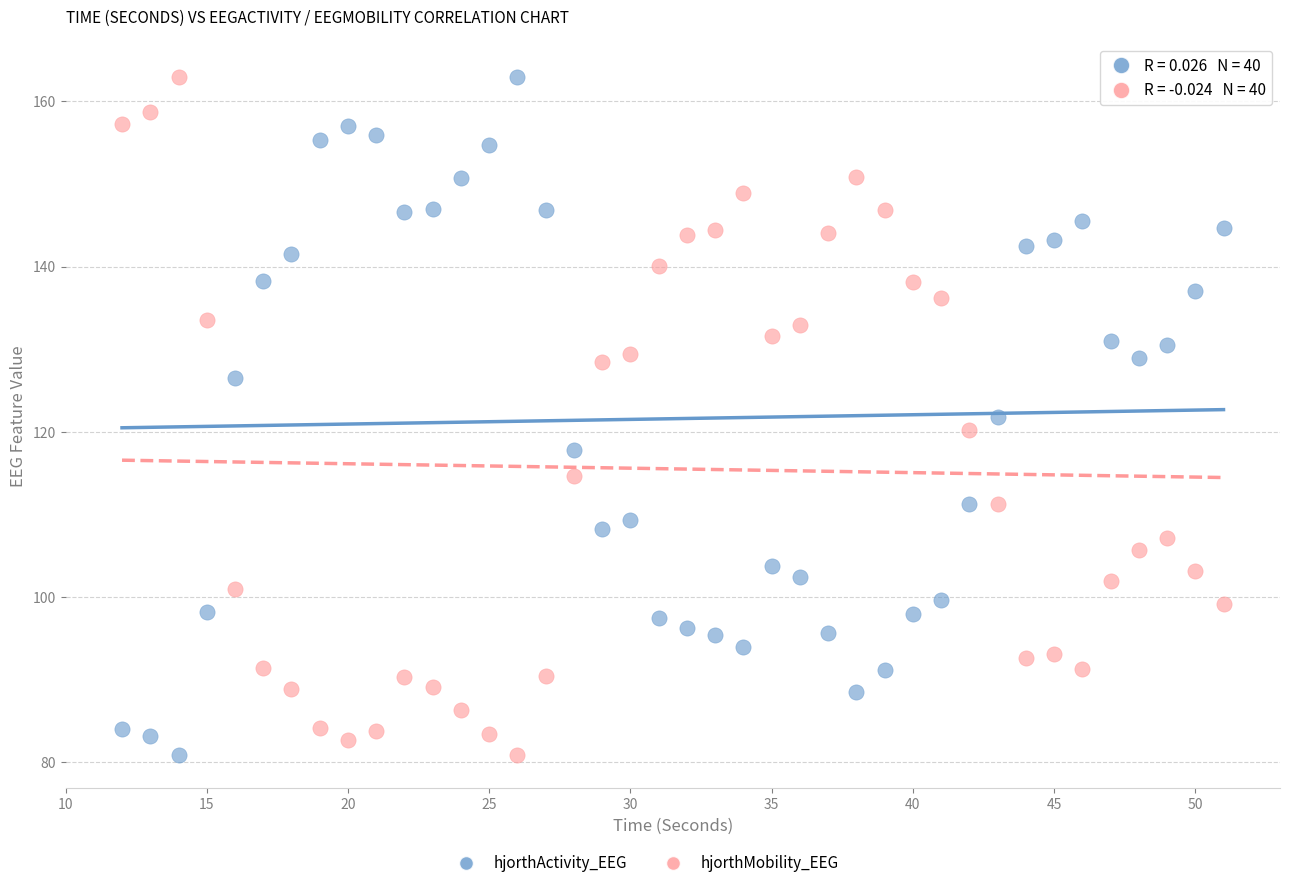

Across all data points, what is the range of X values (max minus min)?

39.0